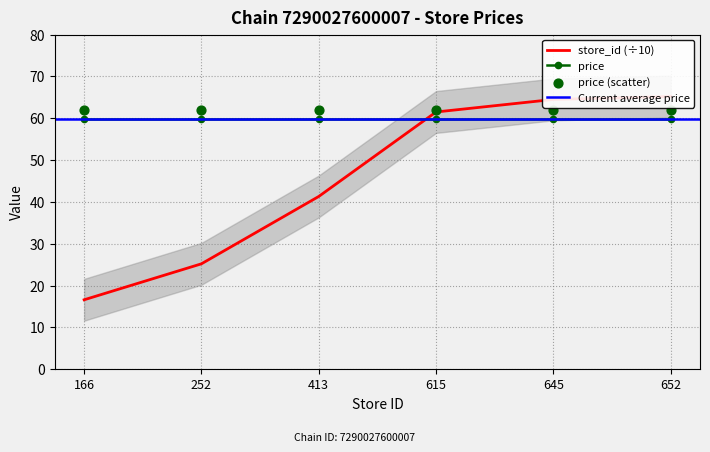

What is the change in value from 252 to 645?

+39.3